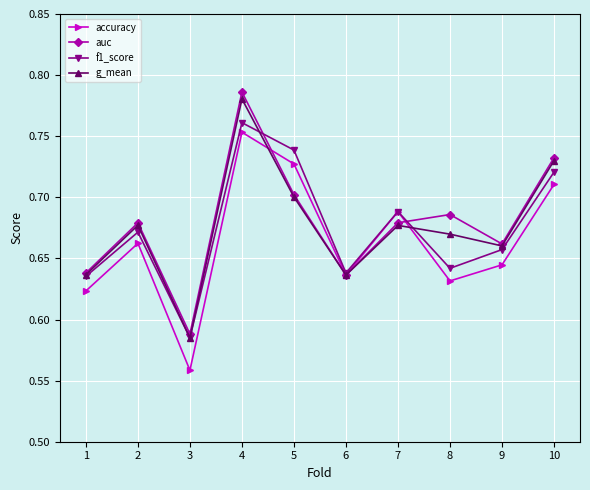

Which series has the largest range (max minus min)?

auc